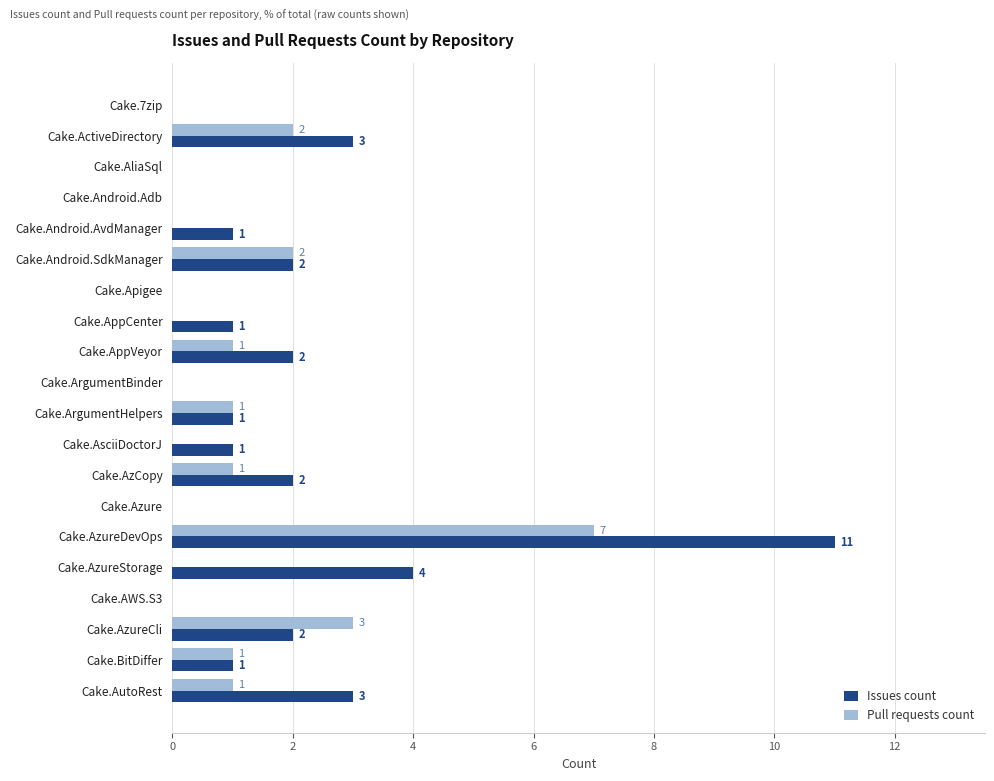

How many data points does each series have?

20